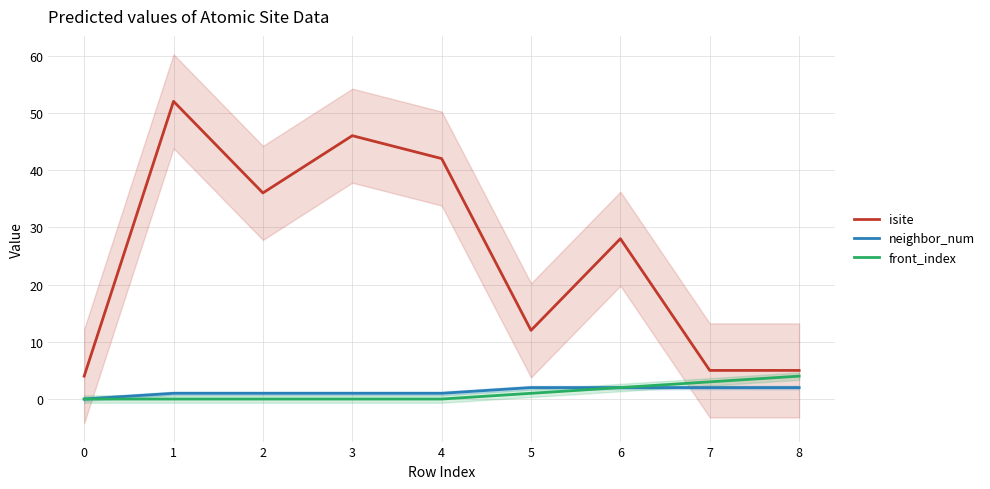

How many distinct data groups are displayed?

3